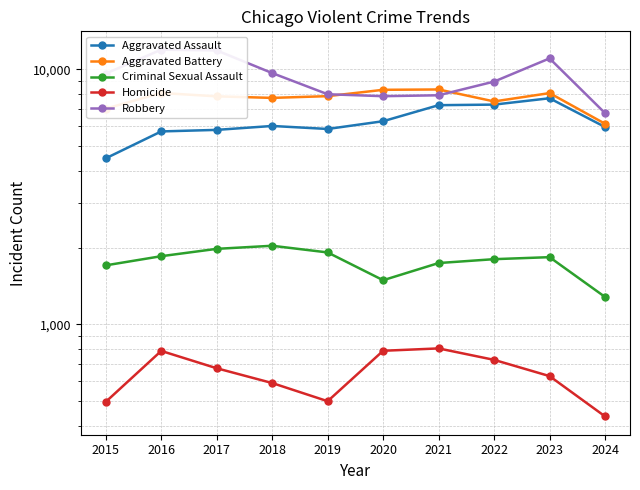

What is the sum of the Aggravated Assault values at 2018 and 2022?

13282